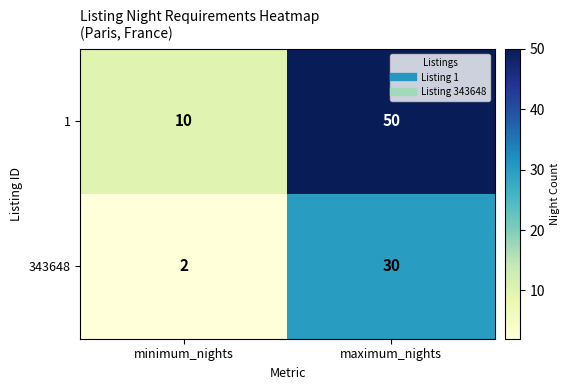

Is it true that 1 equals 10 at minimum_nights?

True